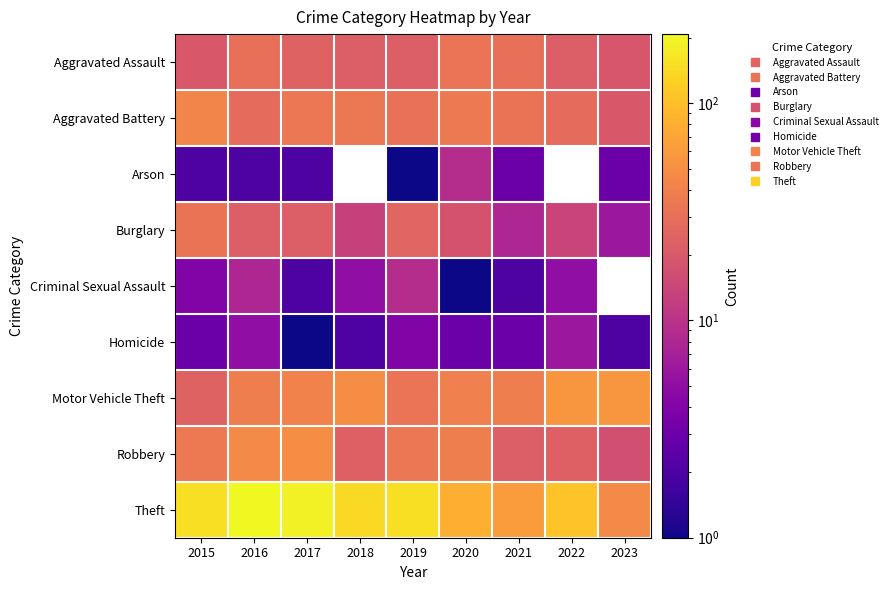

What is the difference between the Homicide values at 2018 and 2022?

4.0